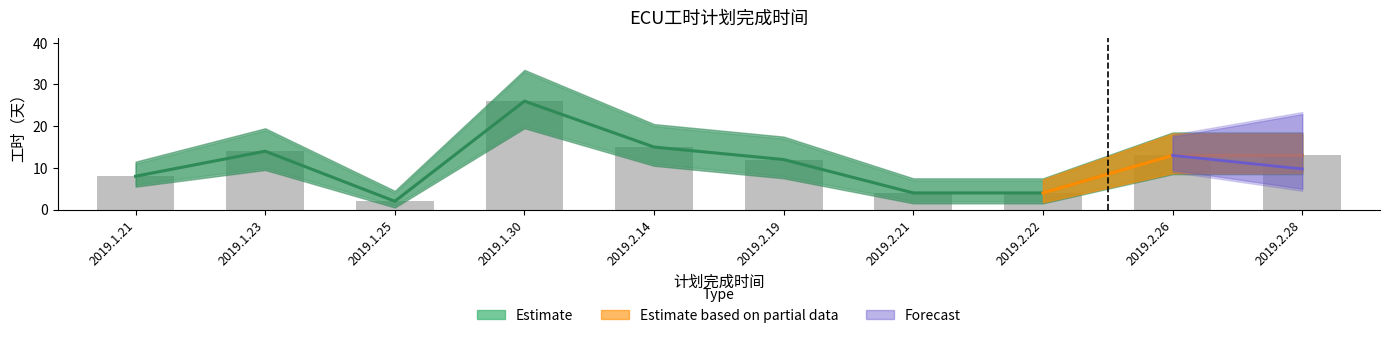

The chart shows a value of 13 at 2019.2.28. True or false?

True